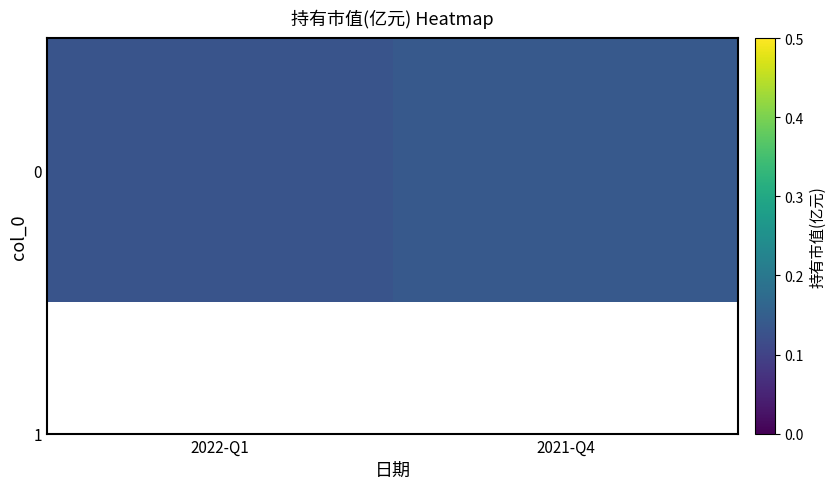

Which category has the lowest value across all series?

2022-Q1